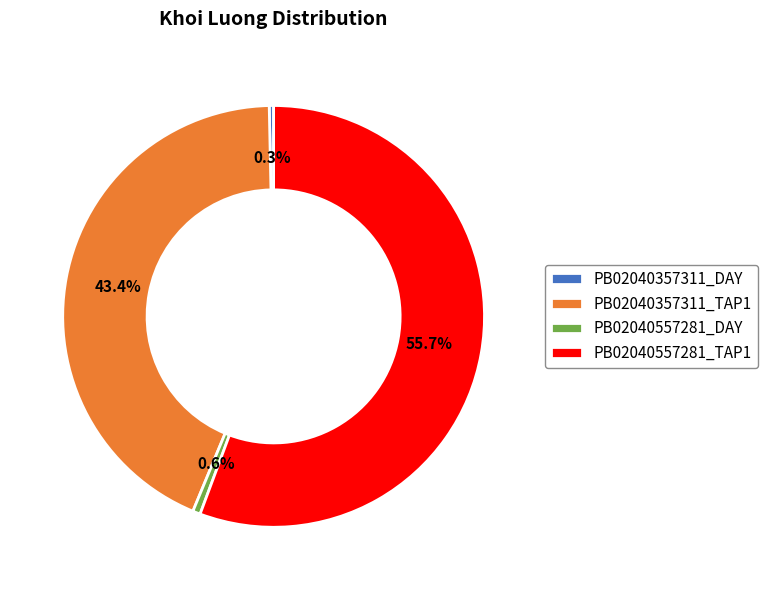

Approximately how many times larger is the value at PB02040557281_TAP1 compared to PB02040357311_TAP1?

1.3